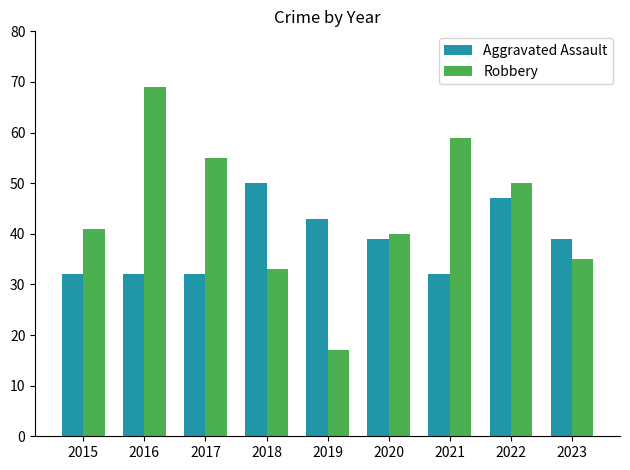

How many distinct data groups are displayed?

2